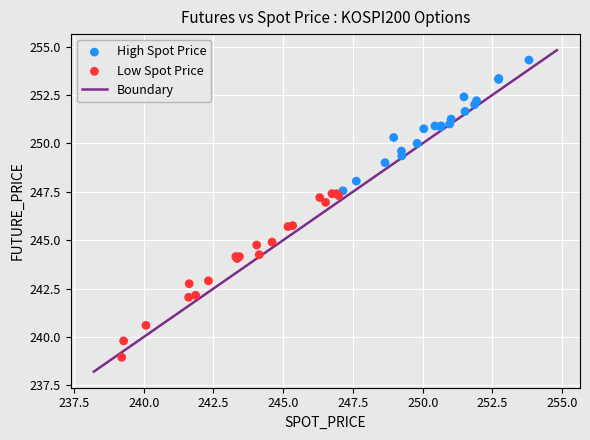

Which series reaches the minimum Y coordinate?

Low Spot Price